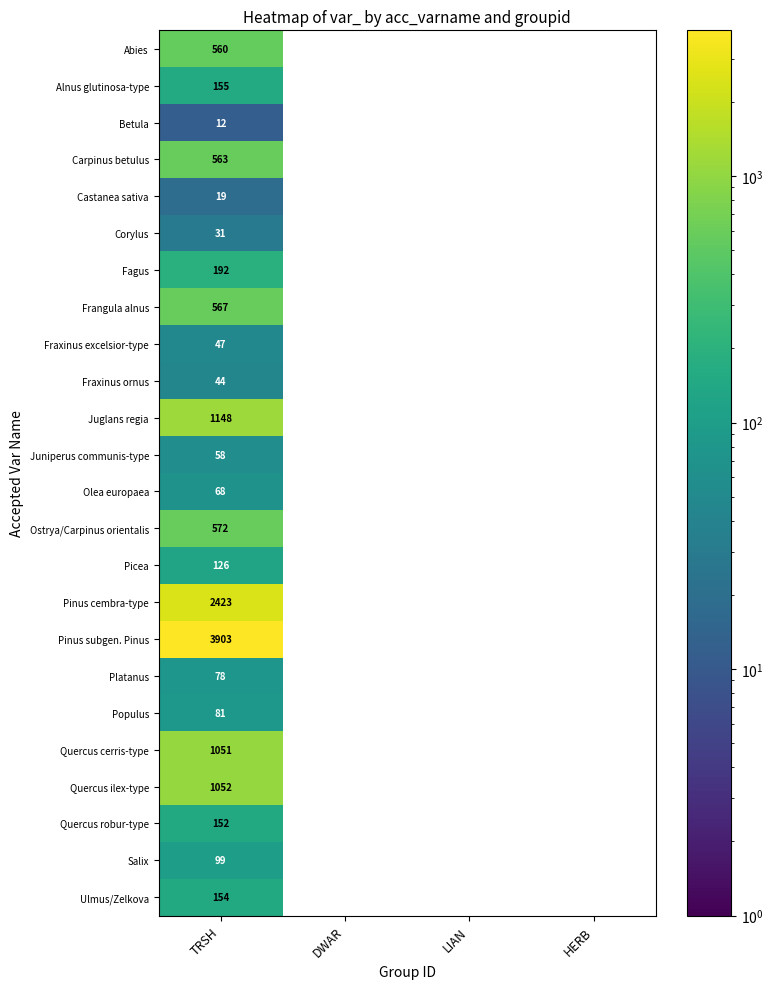

What is the total value across all series at TRSH?

13155